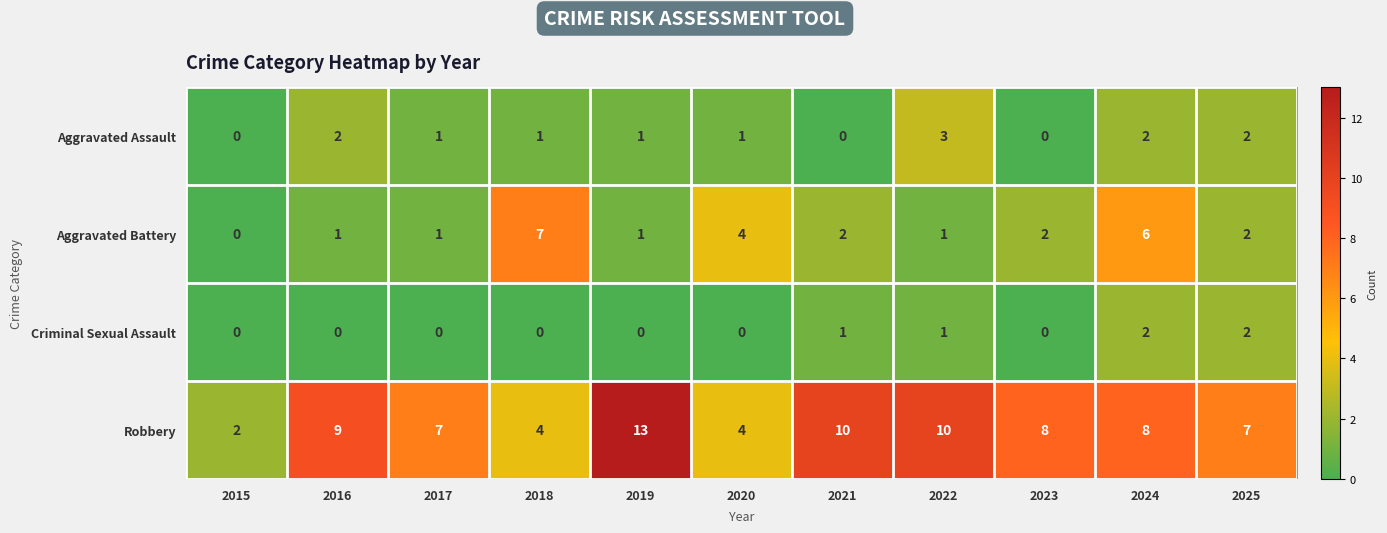

What is the approximate value of Robbery at 2017, to the nearest 10?

10